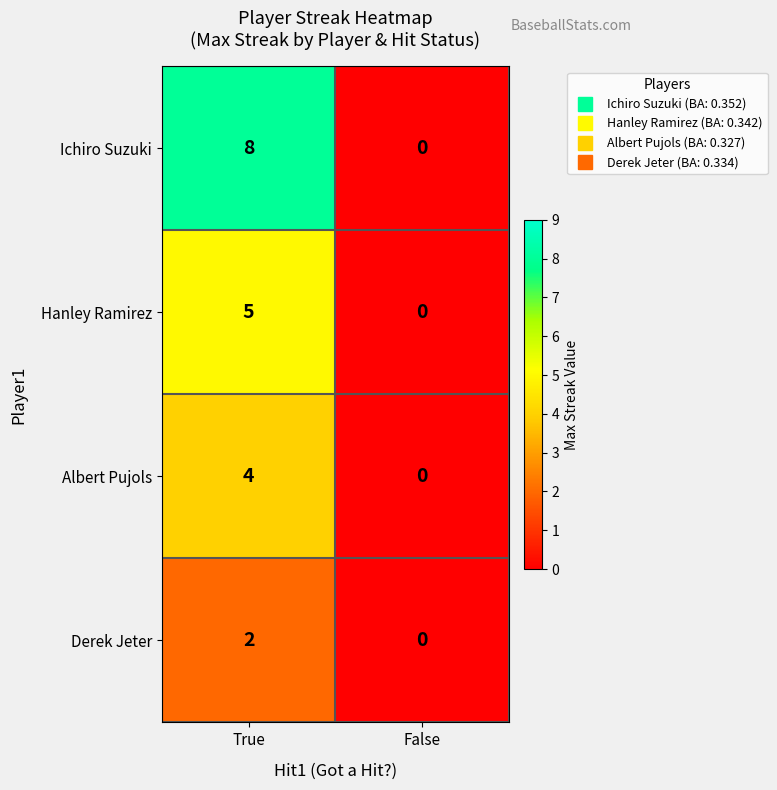

List the series in order of their overall mean, highest first.

Ichiro Suzuki, Hanley Ramirez, Albert Pujols, Derek Jeter